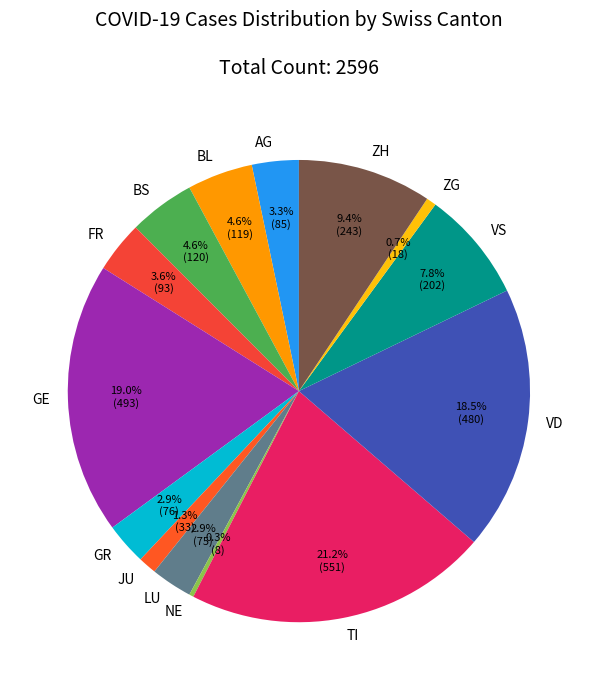

What is the total percentage of GE and VS?

26.8%